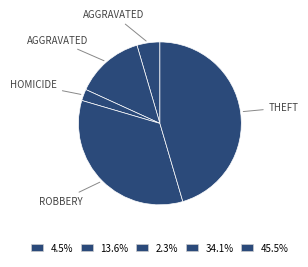

Count the number of slices in the pie.

5